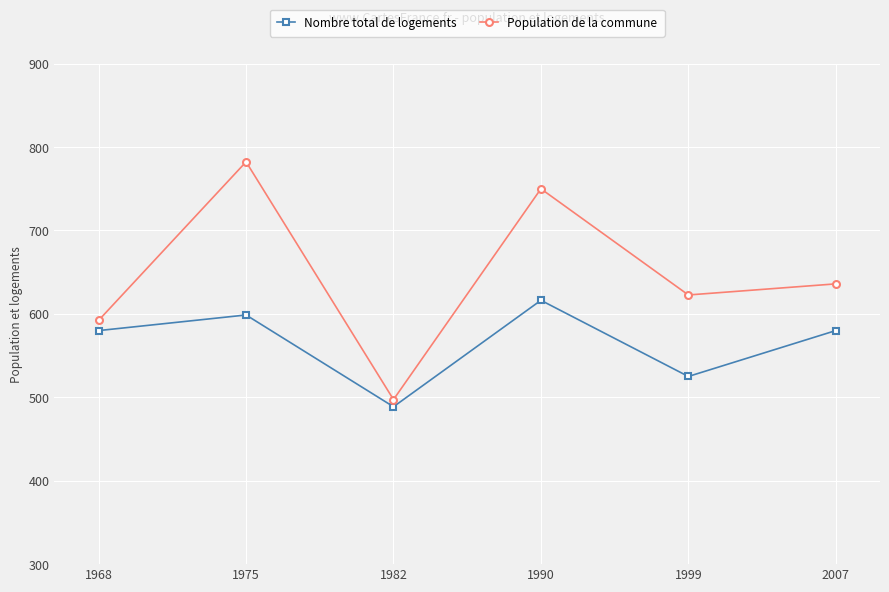

True or false: Population de la commune has a value of 782.3 at 1975.

True